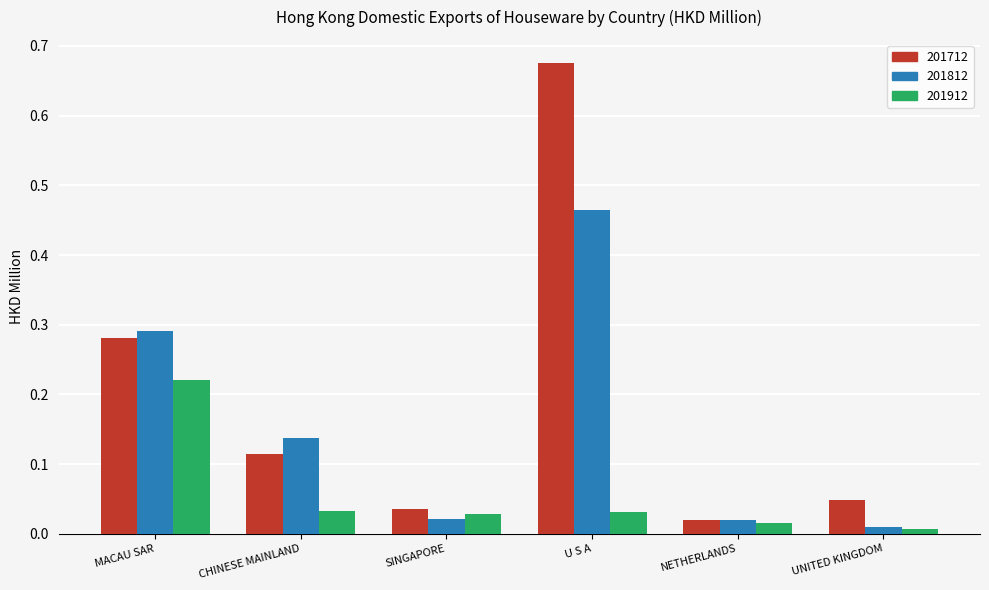

At which category does the chart reach its minimum across all series?

UNITED KINGDOM